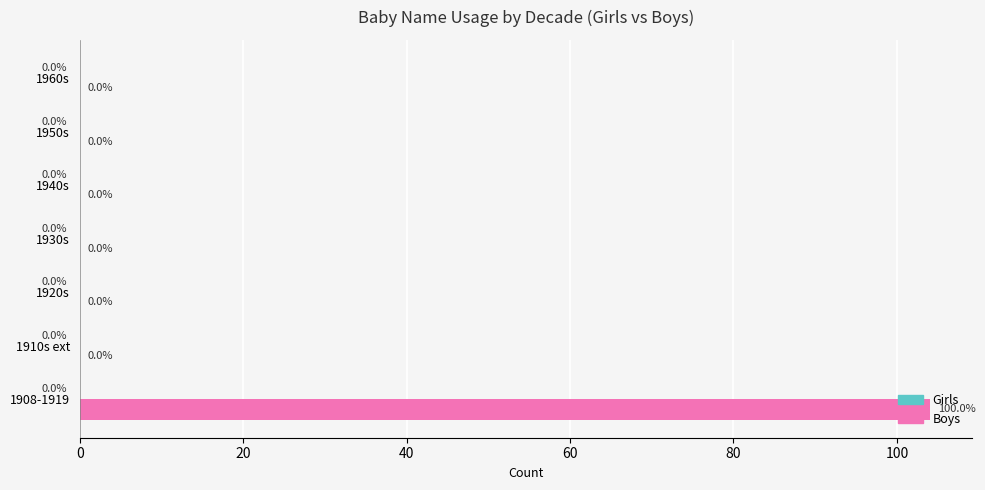

Which has a higher value, 1908-1919 or 1910s ext?

1908-1919